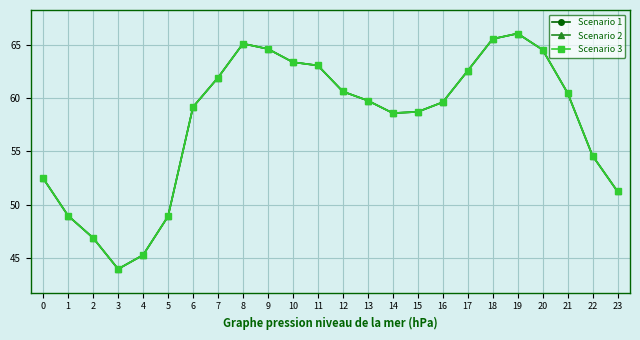

How many distinct data groups are displayed?

3